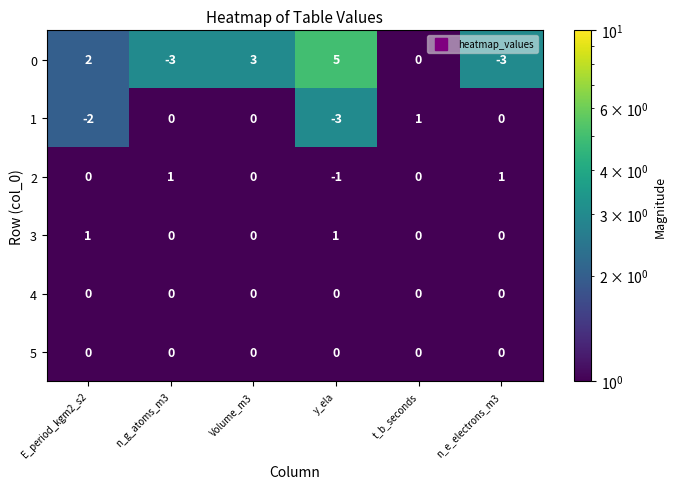

How many data points does each series have?

6